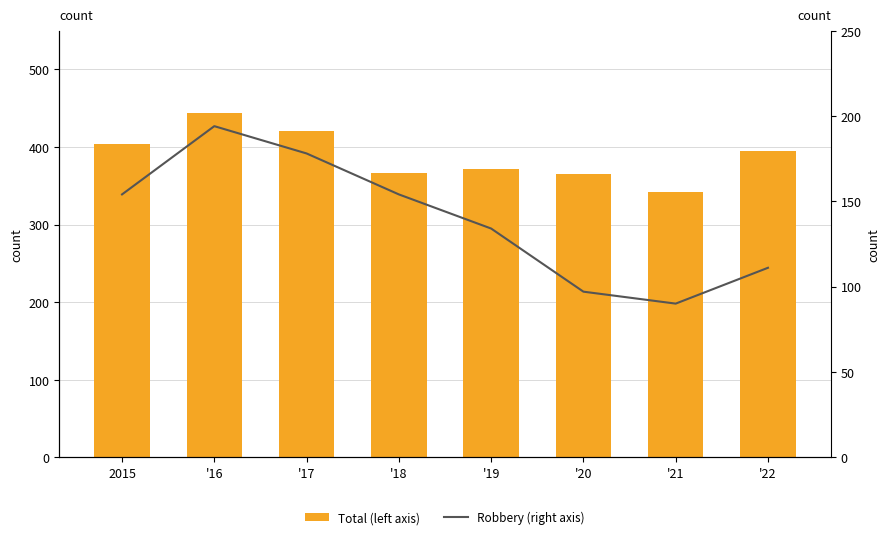

How many groups of bars are there?

8